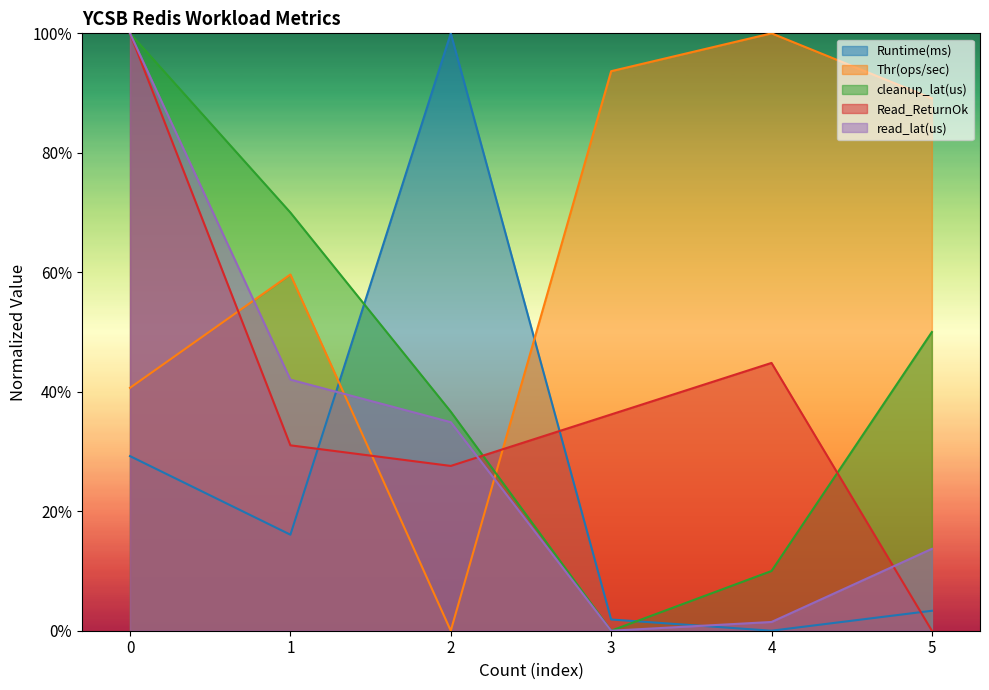

At 2, list the series in order from largest to smallest.

Runtime(ms), cleanup_lat(us), read_lat(us), Read_ReturnOk, Thr(ops/sec)